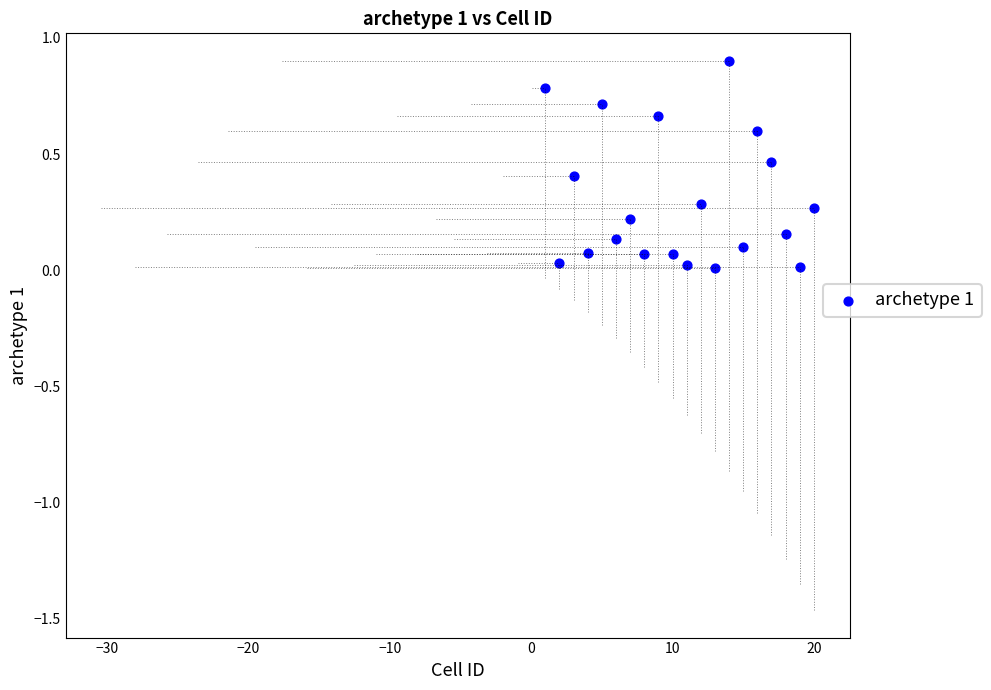

What is the range of X values (max minus min)?

19.0